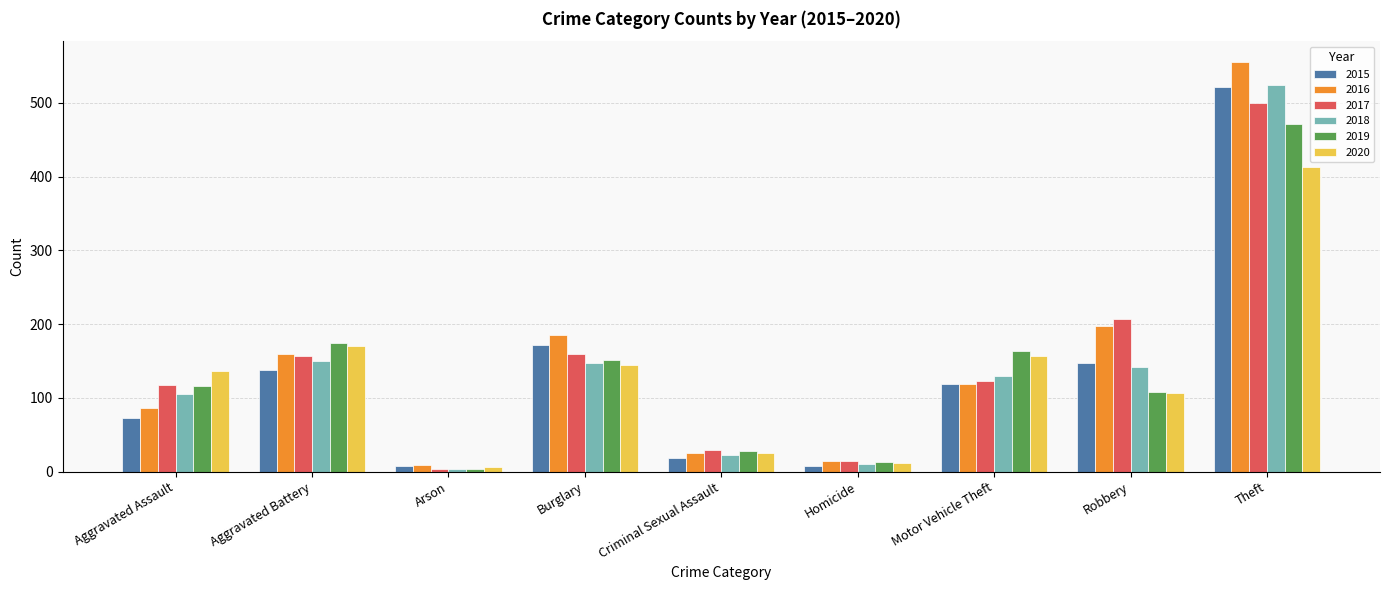

What are all the series names shown in the legend?

2015, 2016, 2017, 2018, 2019, 2020